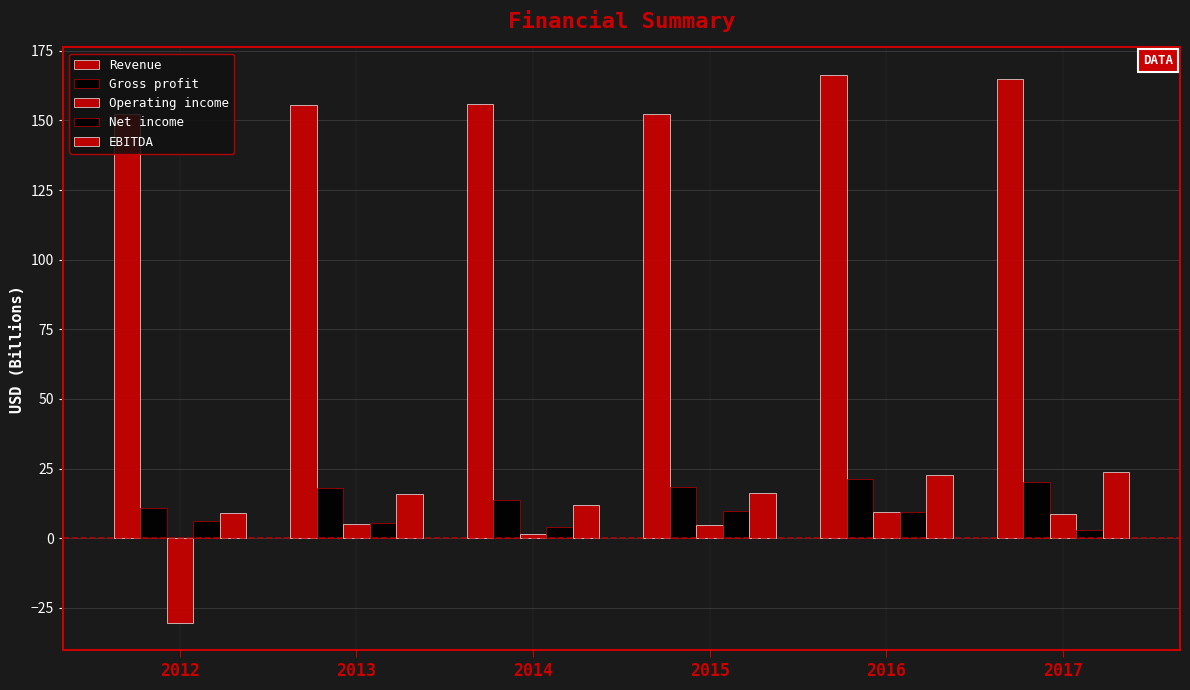

What is the average value of the Net income series?

6.3